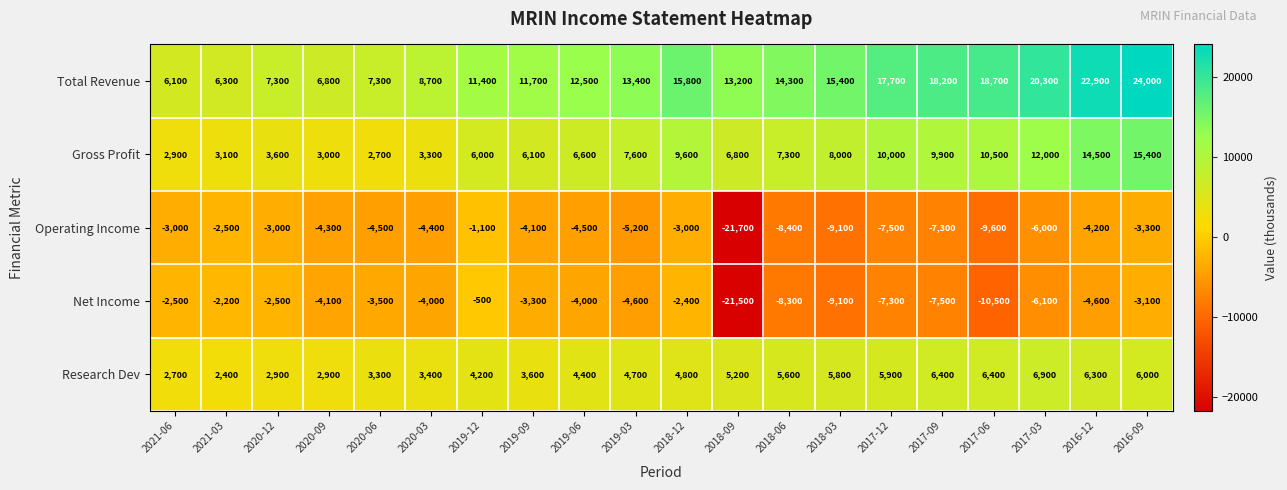

What is the minimum value shown in the chart?

-21700